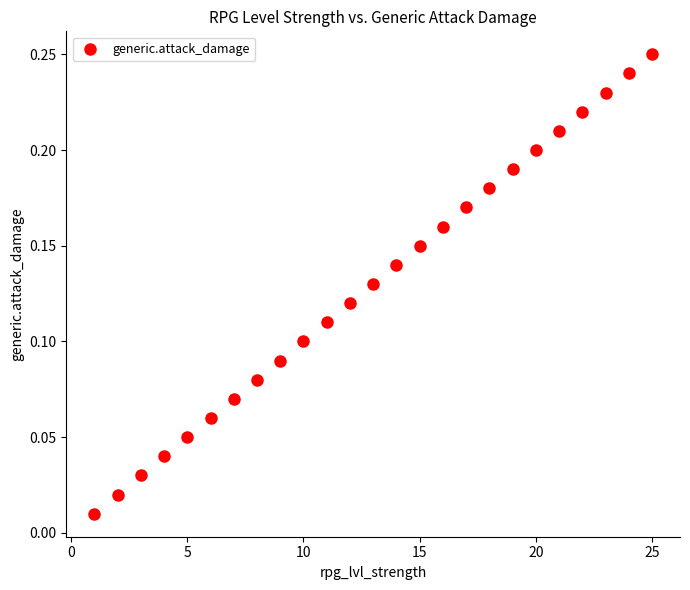

How many data points are displayed?

25